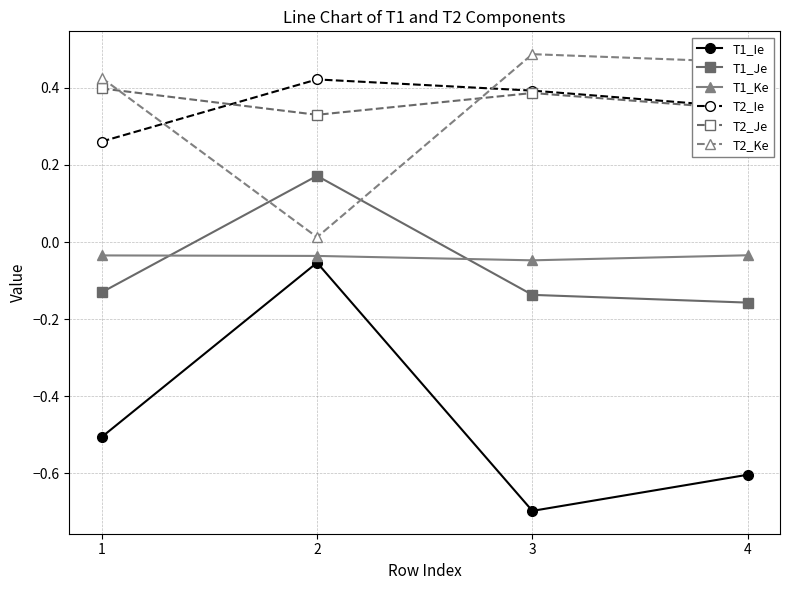

Which category has the highest value across all series?

3